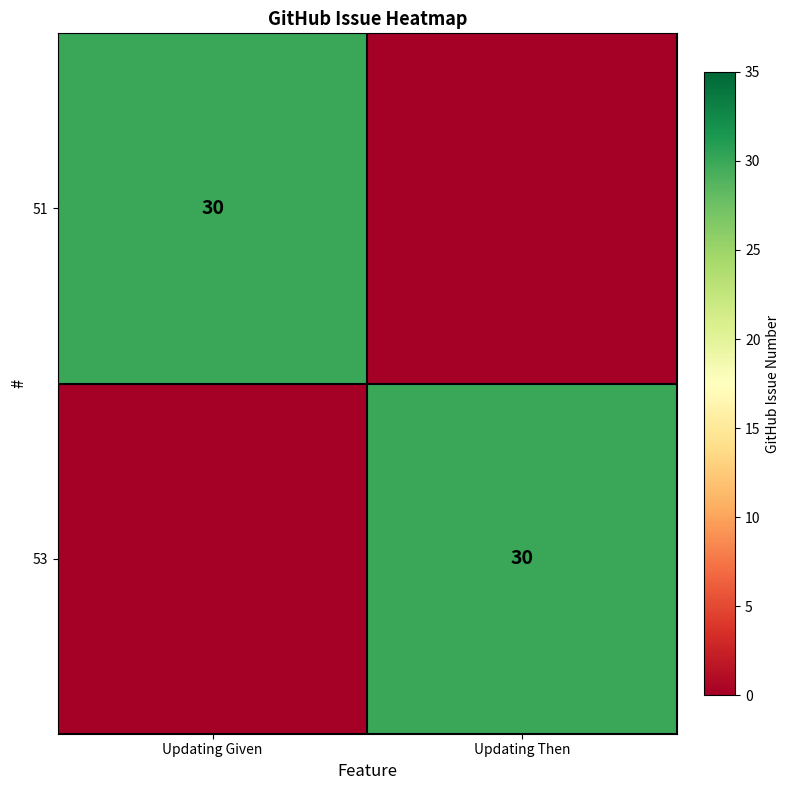

True or false: 53 has a value of 30 at Updating Then.

True